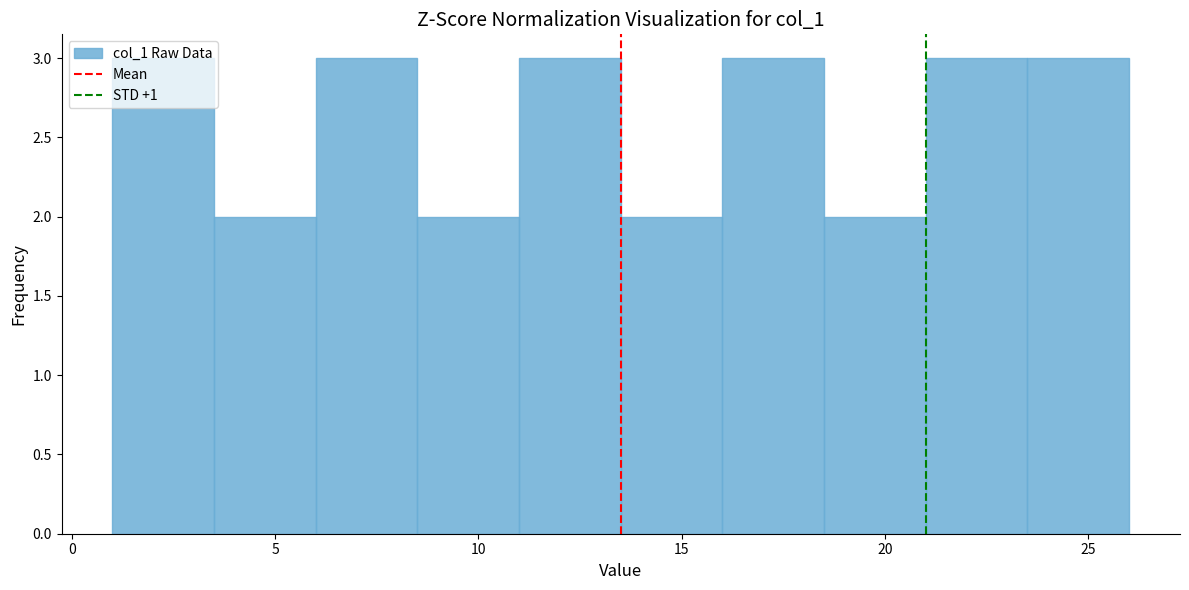

Reading left to right, list every bar in this chart as the range it spans on the x-axis followed by its height. The values are not printed on the chart, so give them approximately, as read against the axis.

1.0 to 3.5: 3
3.5 to 6.0: 2
6.0 to 8.5: 3
8.5 to 11.0: 2
11.0 to 13.5: 3
13.5 to 16.0: 2
16.0 to 18.5: 3
18.5 to 21.0: 2
21.0 to 23.5: 3
23.5 to 26.0: 3